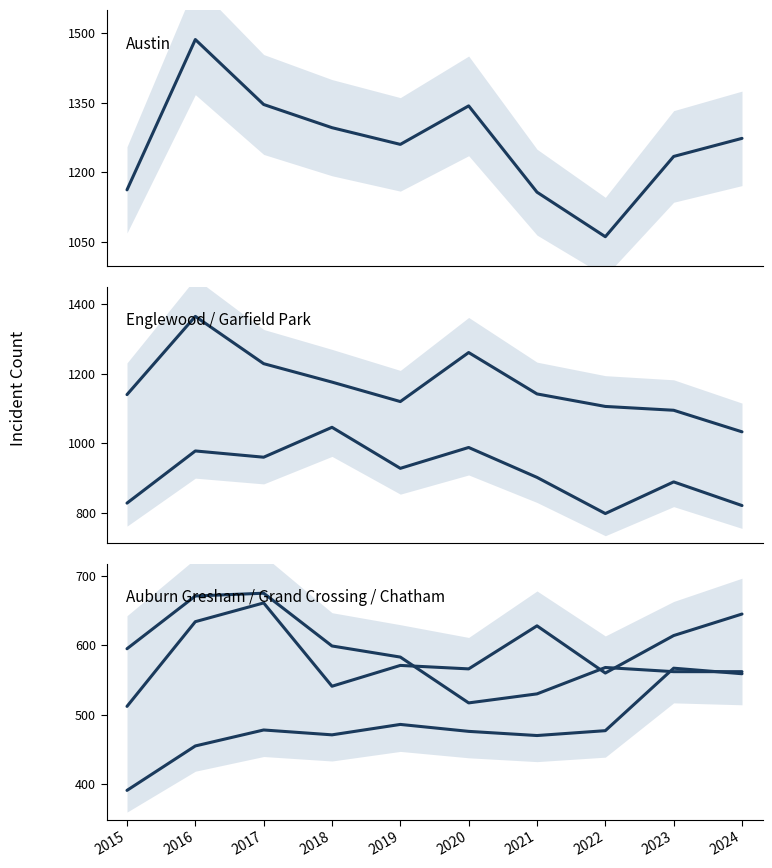

Reading left to right, list all the values displayed in this chart.

Austin: 2015=1162	2016=1486	2017=1346	2018=1296	2019=1260	2020=1343	2021=1157	2022=1061	2023=1234	2024=1273
Englewood: 2015=1140	2016=1365	2017=1229	2018=1176	2019=1120	2020=1261	2021=1142	2022=1106	2023=1095	2024=1033
Garfield Park: 2015=828	2016=978	2017=960	2018=1046	2019=928	2020=988	2021=902	2022=798	2023=889	2024=821
Auburn Gresham: 2015=595	2016=671	2017=675	2018=599	2019=583	2020=517	2021=530	2022=568	2023=562	2024=562
Grand Crossing: 2015=512	2016=634	2017=661	2018=541	2019=571	2020=566	2021=628	2022=560	2023=614	2024=645
Chatham: 2015=391	2016=455	2017=478	2018=471	2019=486	2020=476	2021=470	2022=477	2023=567	2024=559